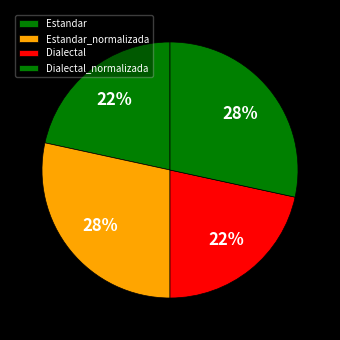

Between Dialectal and Dialectal_normalizada, which is larger?

Dialectal_normalizada